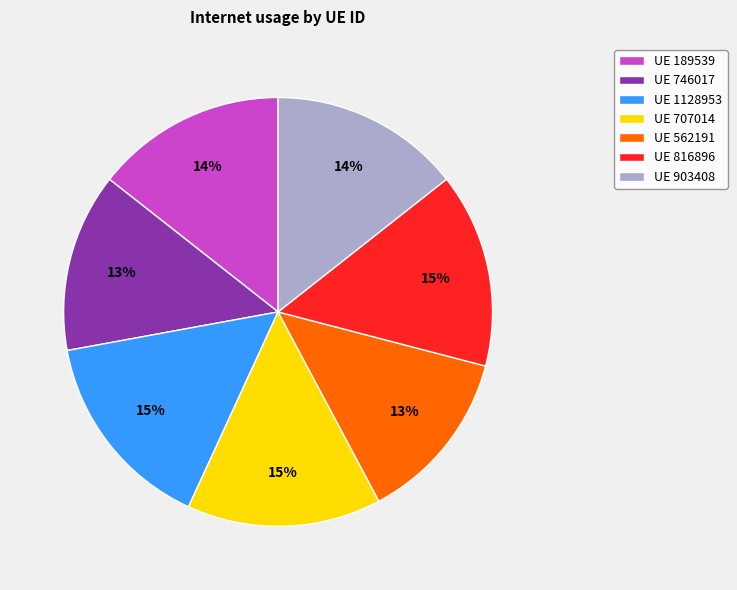

Count the number of slices in the pie.

7